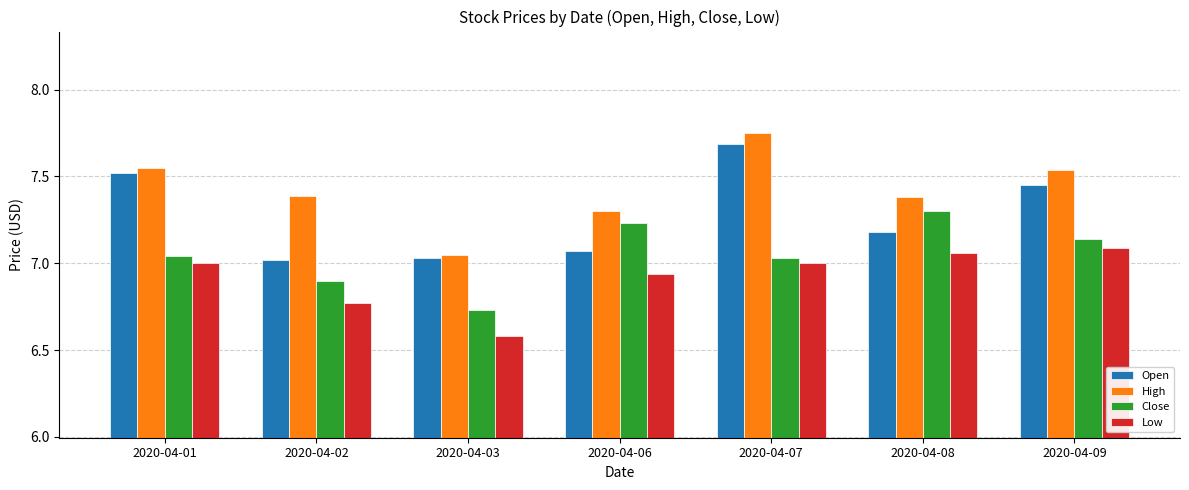

The High series shows 11.0 at 2020-04-08. True or false?

False